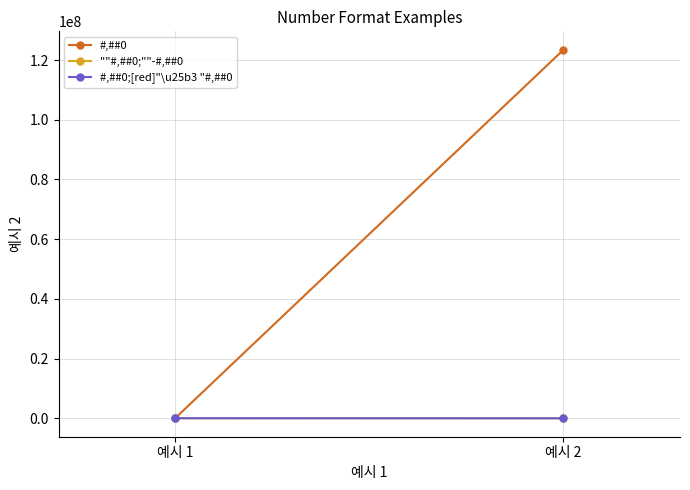

Which series has the largest total across all categories?

#,##0